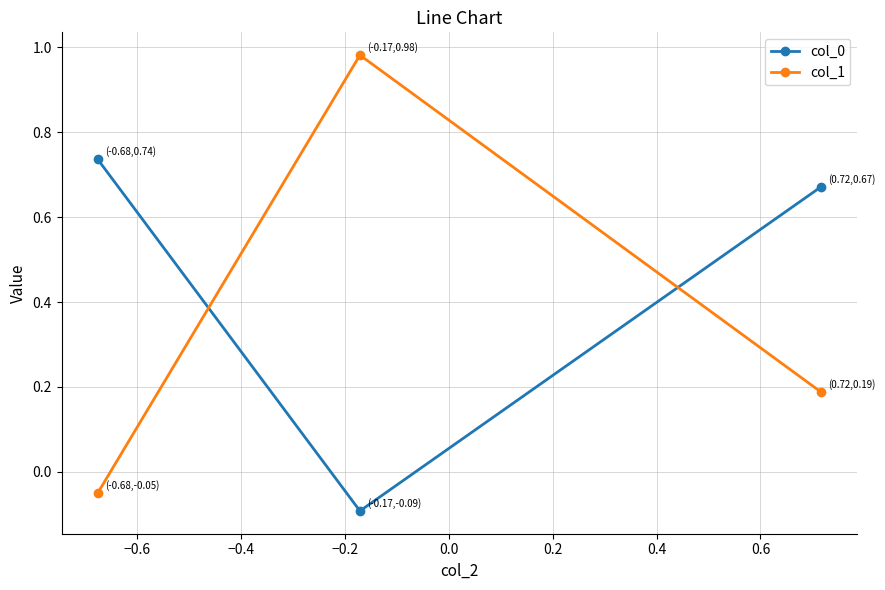

Which series has the largest range (max minus min)?

col_1